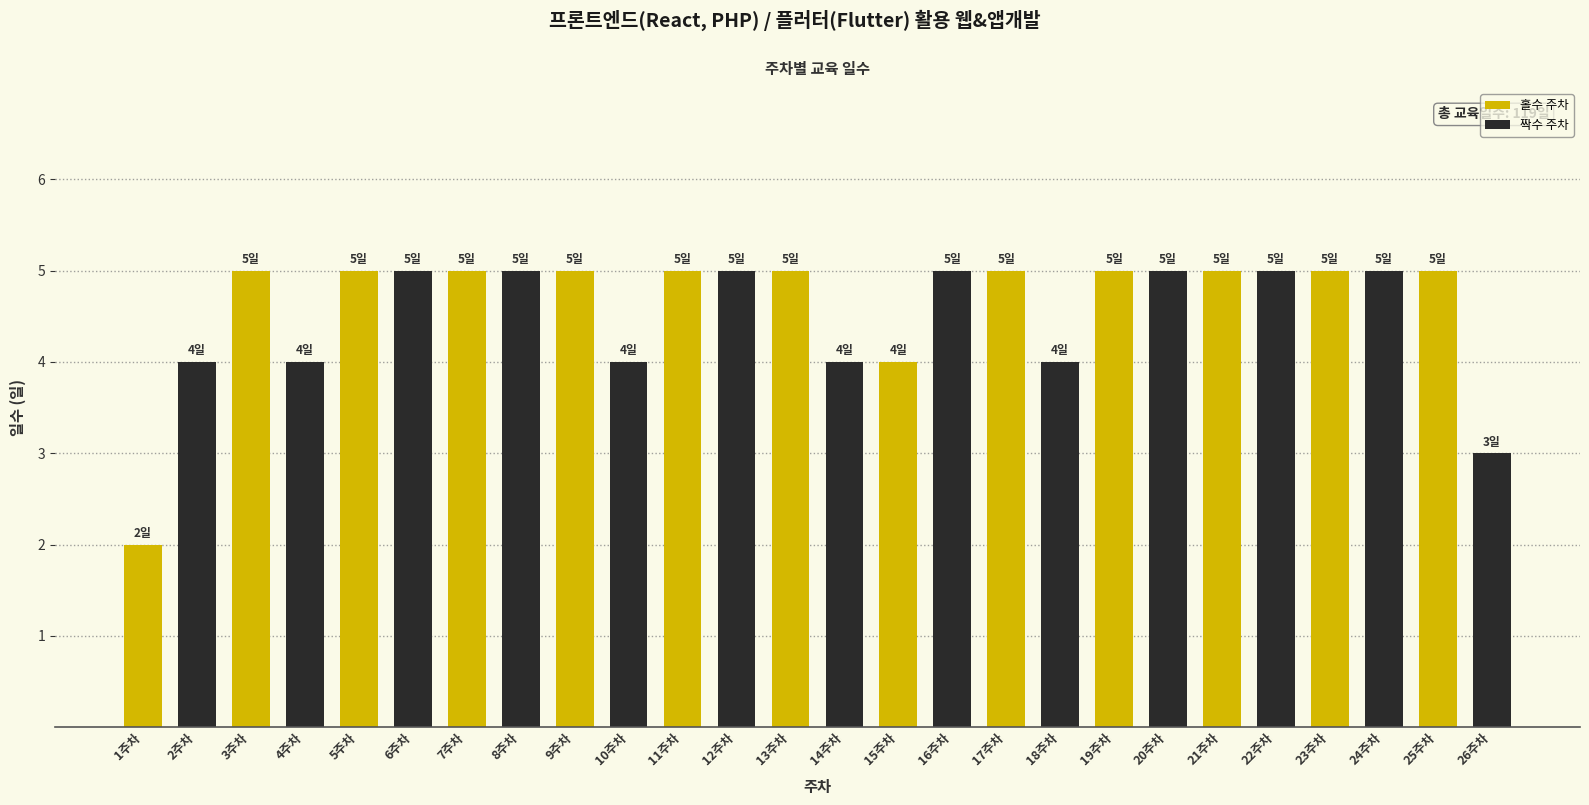

What is the greatest value displayed?

5